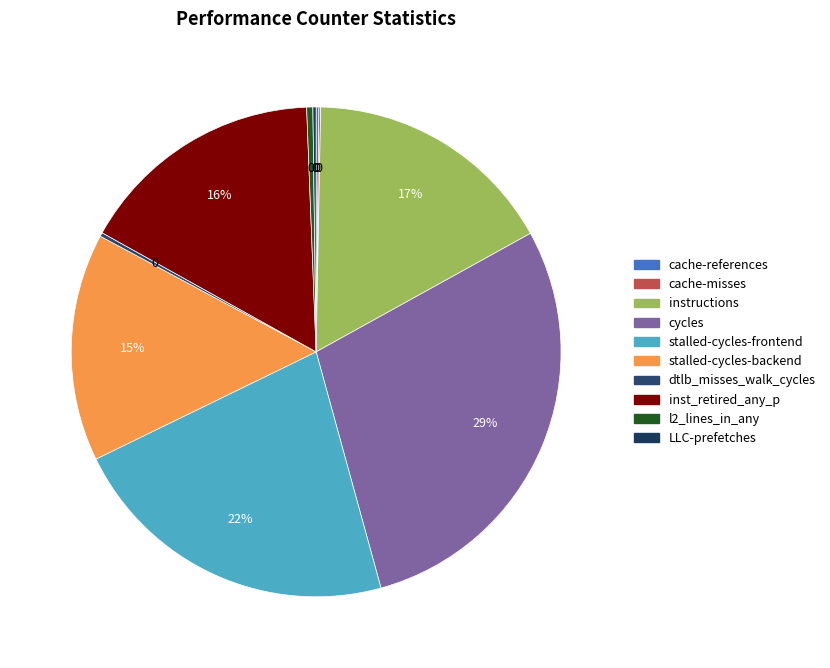

The inst_retired_any_p slice represents 16% of the pie. True or false?

True